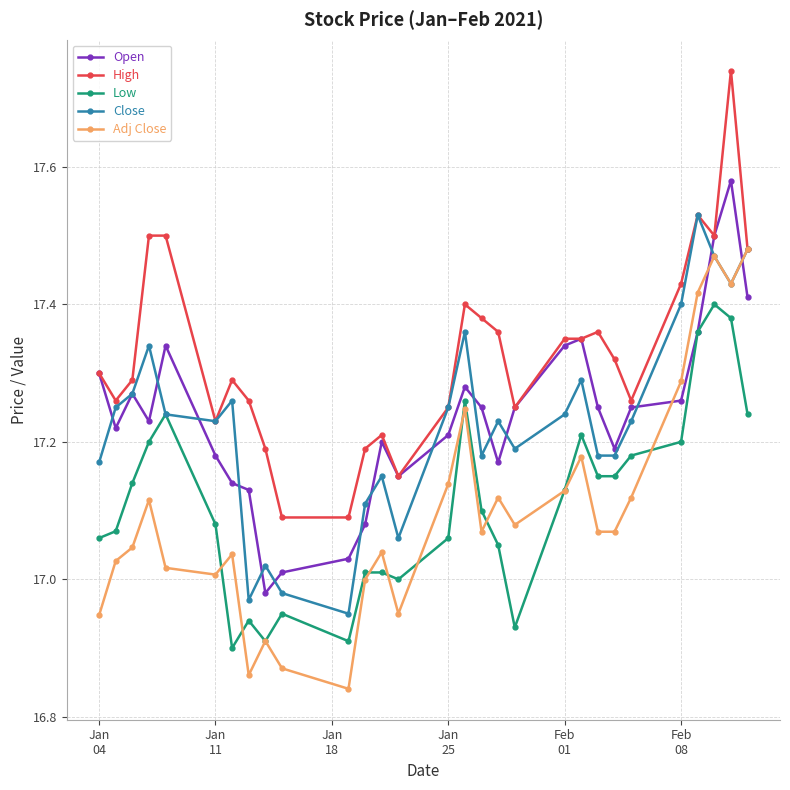

Which series has the largest total across all categories?

High